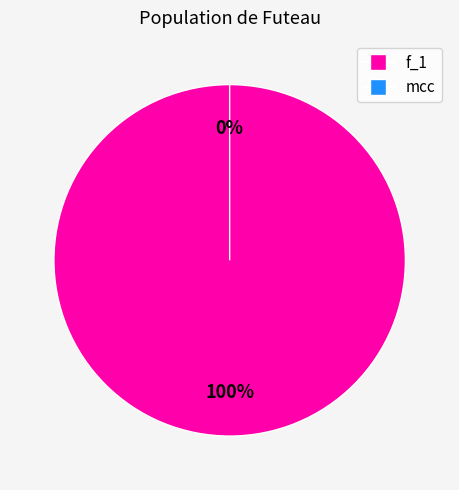

Does f_1 account for over 50% of the chart?

Yes